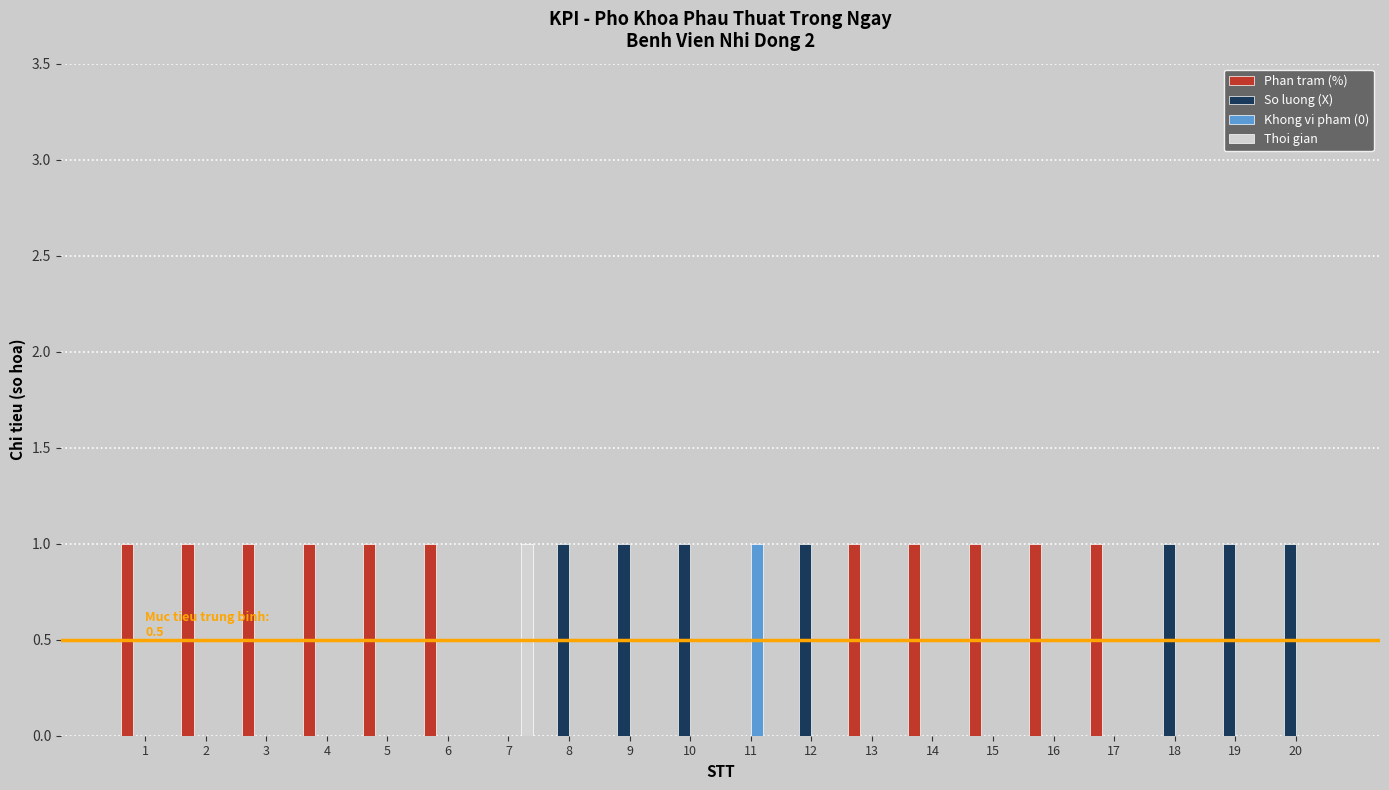

At which label does Thoi gian reach its peak?

7